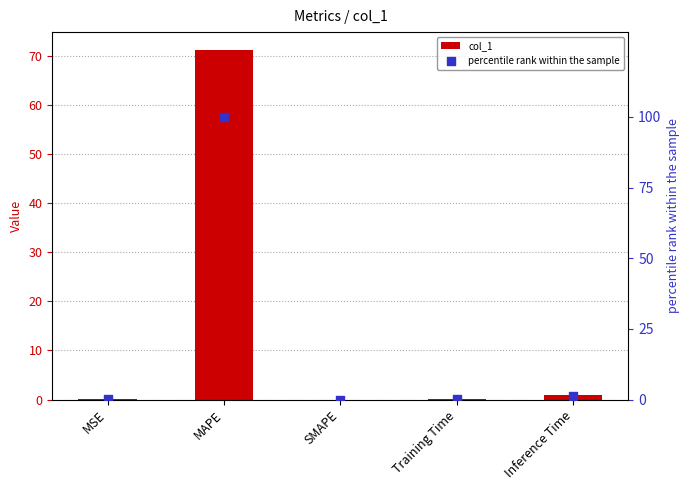

Which series has the largest Y range (max minus min)?

percentile rank within the sample